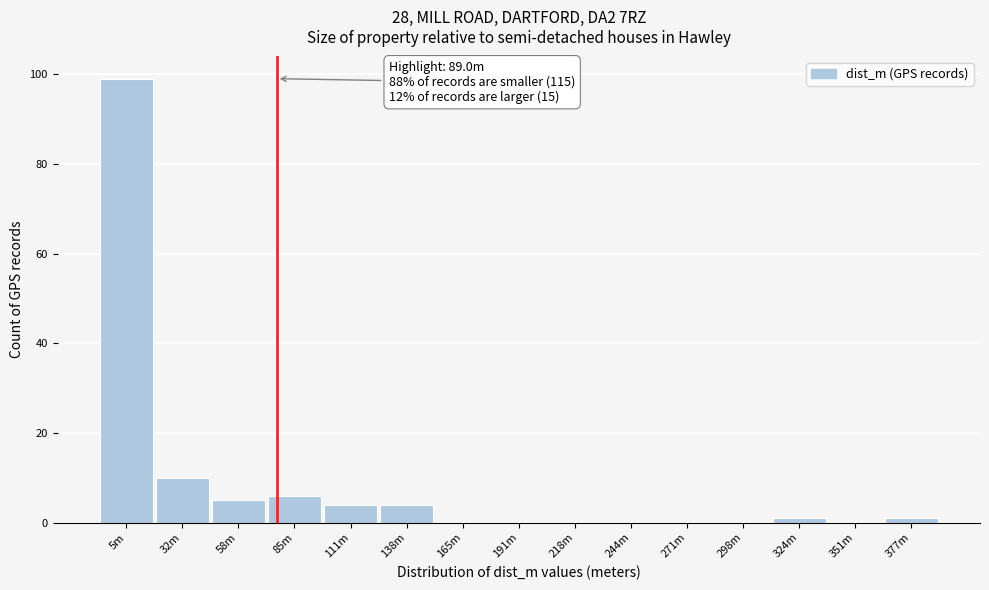

Reading left to right, what are all the values shown in this chart?

5m=99	32m=10	58m=5	85m=6	111m=4	138m=4	165m=0	191m=0	218m=0	244m=0	271m=0	298m=0	324m=1	351m=0	377m=1